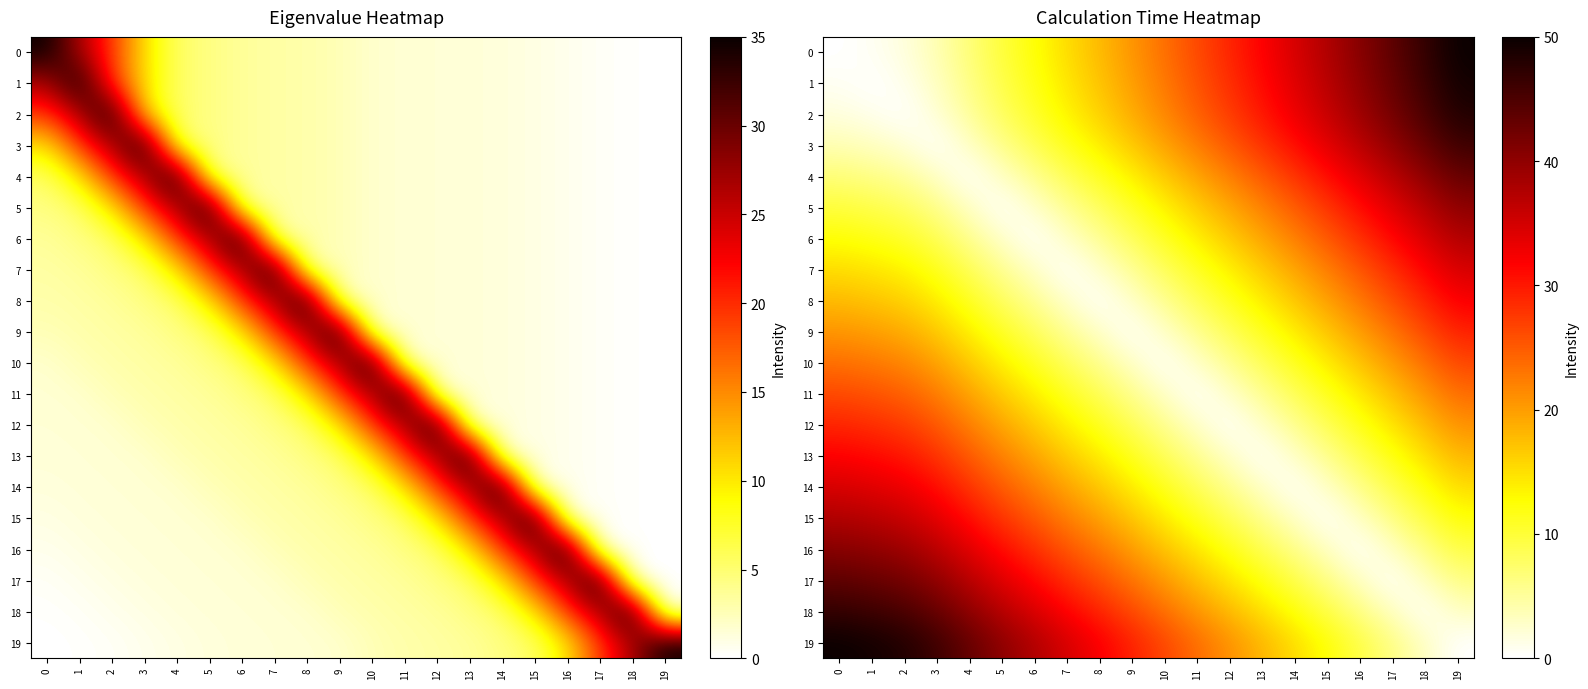

What is the spread (max minus min) of values at 18?

46.9